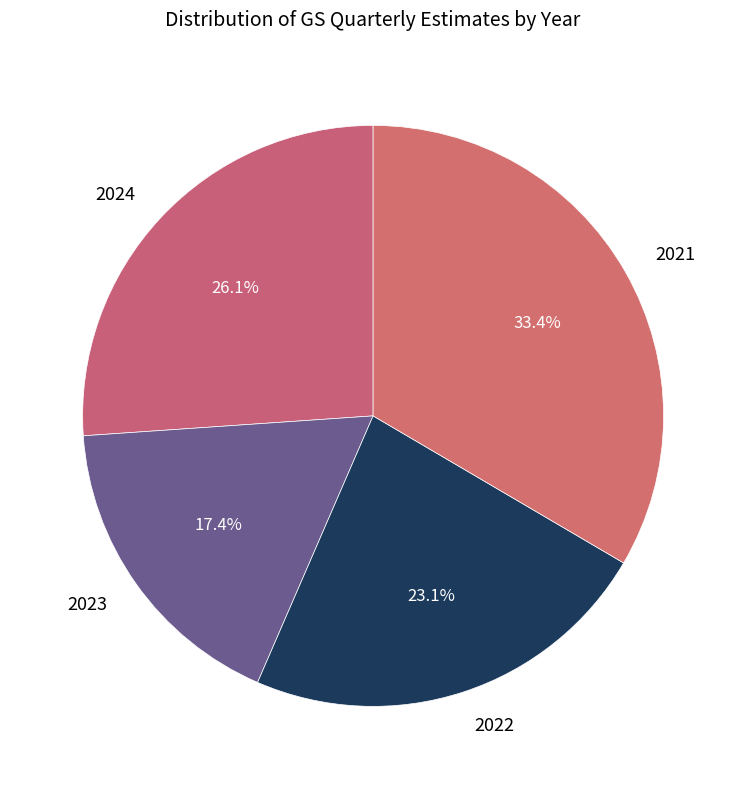

Which has a higher value, 2021 or 2024?

2021